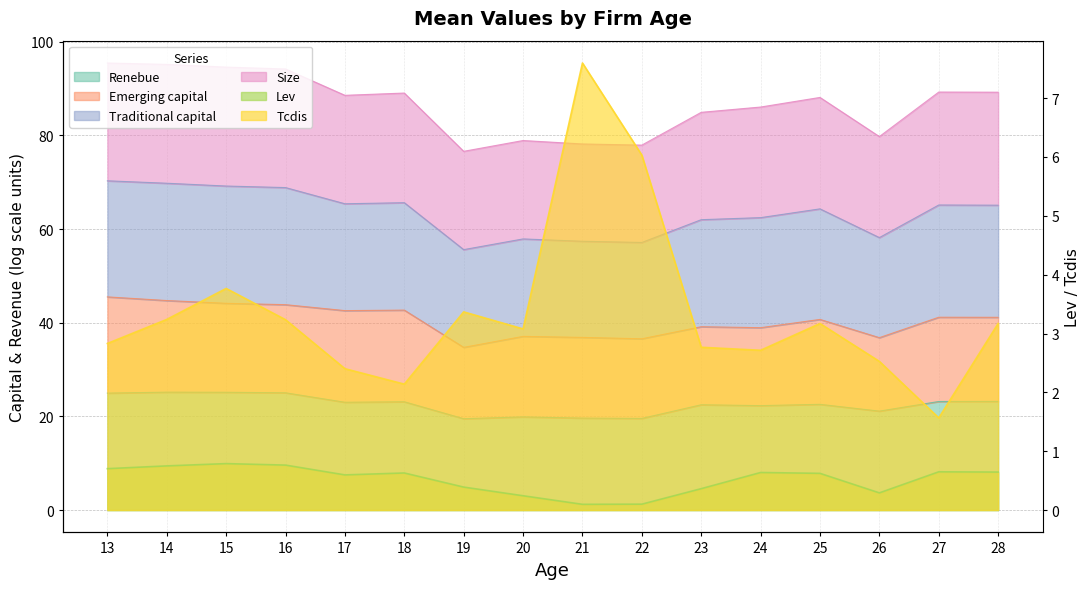

True or false: Renebue and Lev intersect in this chart.

False